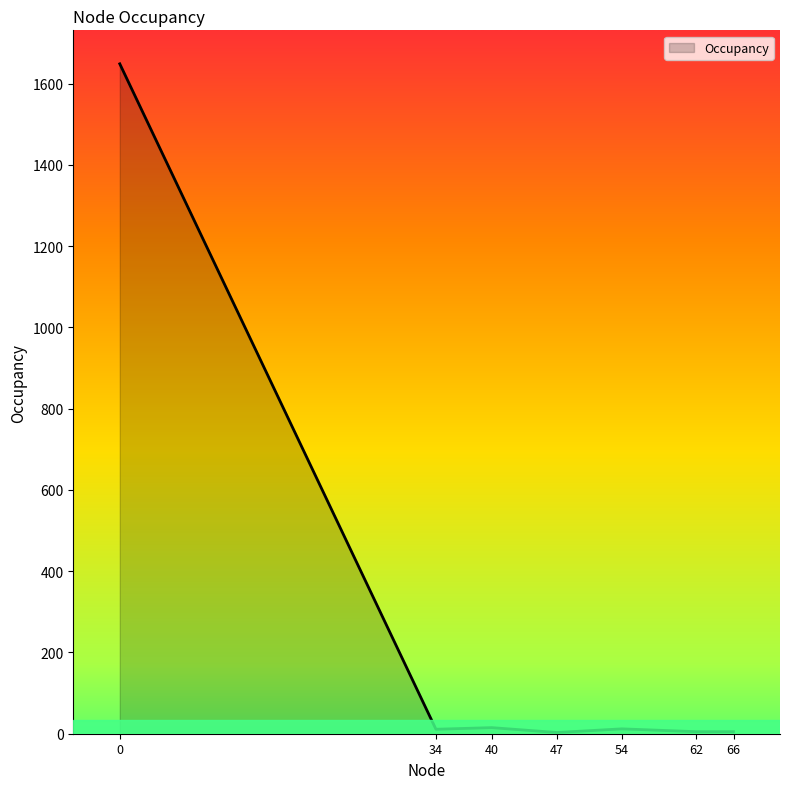

What is the sum of the values at 62 and 0?

1654